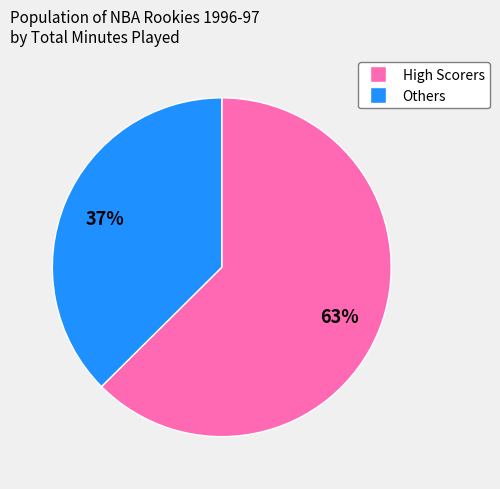

Does any single category account for the majority?

Yes